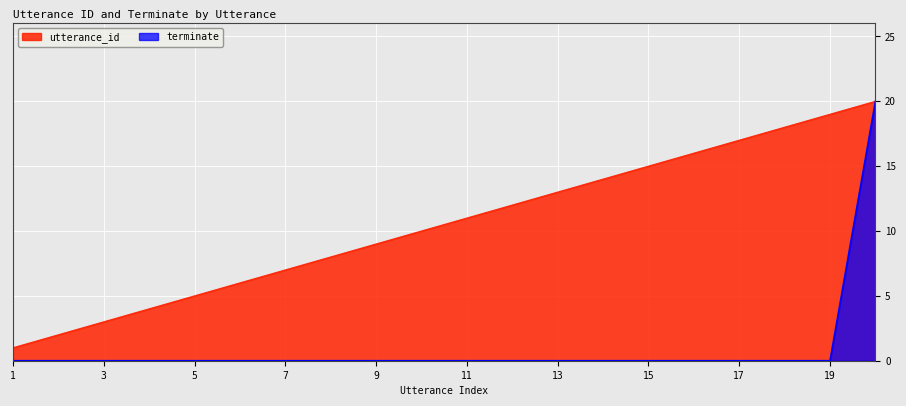

Reading left to right, list all the values displayed in this chart.

utterance_id: 1	2	3	4	5	6	7	8	9	10	11	12	13	14	15	16	17	18	19	20
terminate: 0	0	0	0	0	0	0	0	0	0	0	0	0	0	0	0	0	0	0	20